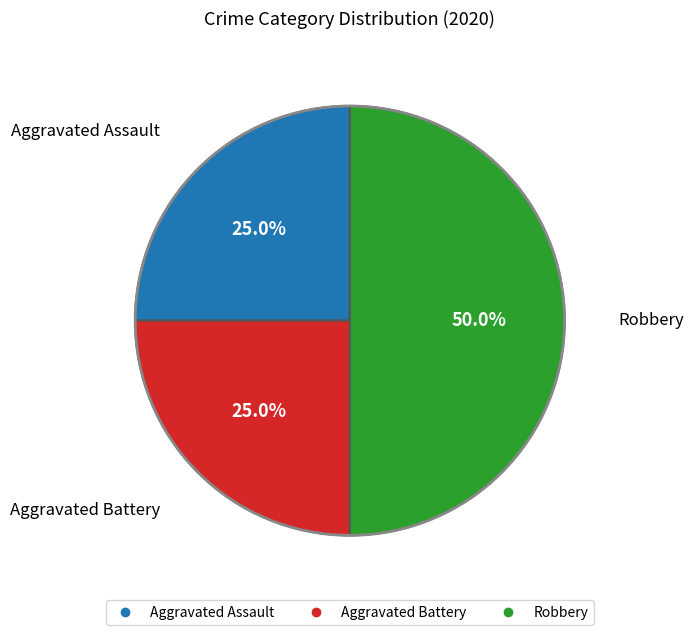

True or false: Aggravated Battery accounts for 25% of the total.

True